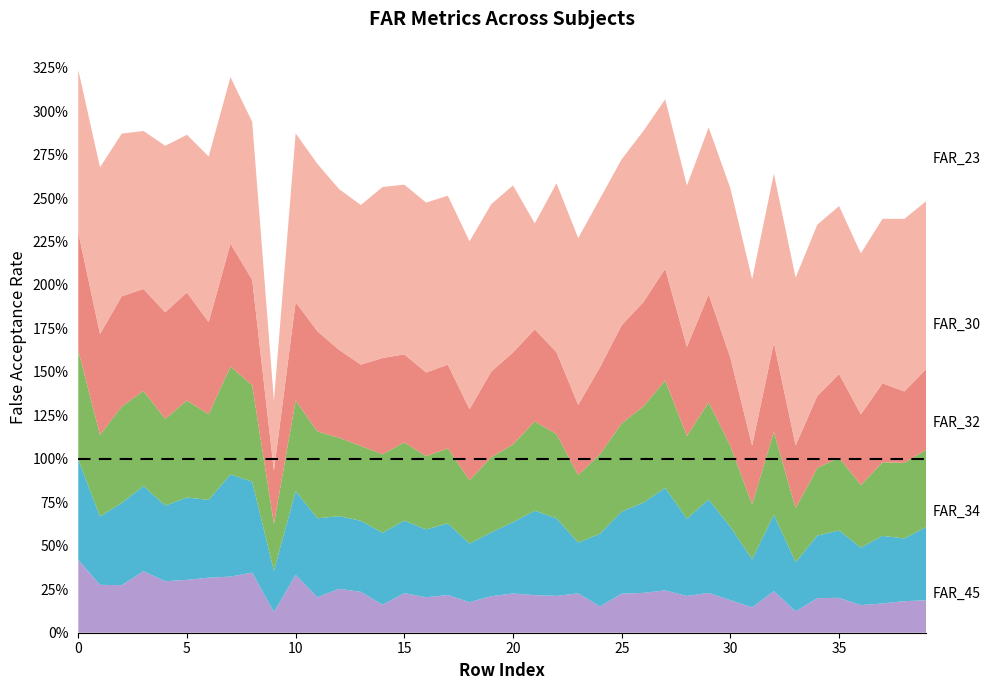

Reading left to right, transcribe all the data shown in this chart.

FAR_23: 0=0.9	1=1.0	2=0.9	3=0.9	4=1.0	5=0.9	6=1.0	7=1.0	8=0.9	9=0.4	10=1.0	11=1.0	12=0.9	13=0.9	14=1.0	15=1.0	16=1.0	17=1.0	18=1.0	19=1.0	20=1.0	21=0.6	22=1.0	23=1.0	24=1.0	25=1.0	26=1.0	27=1.0	28=0.9	29=1.0	30=1.0	31=1.0	32=1.0	33=1.0	34=1.0	35=1.0	36=0.9	37=0.9	38=1.0	39=1.0
FAR_30: 0=0.7	1=0.6	2=0.6	3=0.6	4=0.6	5=0.6	6=0.5	7=0.7	8=0.6	9=0.3	10=0.6	11=0.6	12=0.5	13=0.5	14=0.6	15=0.5	16=0.5	17=0.5	18=0.4	19=0.5	20=0.5	21=0.5	22=0.5	23=0.4	24=0.5	25=0.6	26=0.6	27=0.6	28=0.5	29=0.6	30=0.5	31=0.3	32=0.5	33=0.4	34=0.4	35=0.5	36=0.4	37=0.5	38=0.4	39=0.5
FAR_32: 0=0.6	1=0.5	2=0.6	3=0.5	4=0.5	5=0.6	6=0.5	7=0.6	8=0.6	9=0.3	10=0.5	11=0.5	12=0.5	13=0.4	14=0.5	15=0.4	16=0.4	17=0.4	18=0.4	19=0.4	20=0.4	21=0.5	22=0.5	23=0.4	24=0.5	25=0.5	26=0.6	27=0.6	28=0.5	29=0.6	30=0.5	31=0.3	32=0.5	33=0.3	34=0.4	35=0.4	36=0.4	37=0.4	38=0.4	39=0.4
FAR_34: 0=0.6	1=0.4	2=0.5	3=0.5	4=0.4	5=0.5	6=0.4	7=0.6	8=0.5	9=0.2	10=0.5	11=0.5	12=0.4	13=0.4	14=0.4	15=0.4	16=0.4	17=0.4	18=0.3	19=0.4	20=0.4	21=0.5	22=0.4	23=0.3	24=0.4	25=0.5	26=0.5	27=0.6	28=0.4	29=0.5	30=0.4	31=0.3	32=0.4	33=0.3	34=0.4	35=0.4	36=0.3	37=0.4	38=0.4	39=0.4
FAR_45: 0=0.4	1=0.3	2=0.3	3=0.4	4=0.3	5=0.3	6=0.3	7=0.3	8=0.3	9=0.1	10=0.3	11=0.2	12=0.3	13=0.2	14=0.2	15=0.2	16=0.2	17=0.2	18=0.2	19=0.2	20=0.2	21=0.2	22=0.2	23=0.2	24=0.2	25=0.2	26=0.2	27=0.2	28=0.2	29=0.2	30=0.2	31=0.1	32=0.2	33=0.1	34=0.2	35=0.2	36=0.2	37=0.2	38=0.2	39=0.2